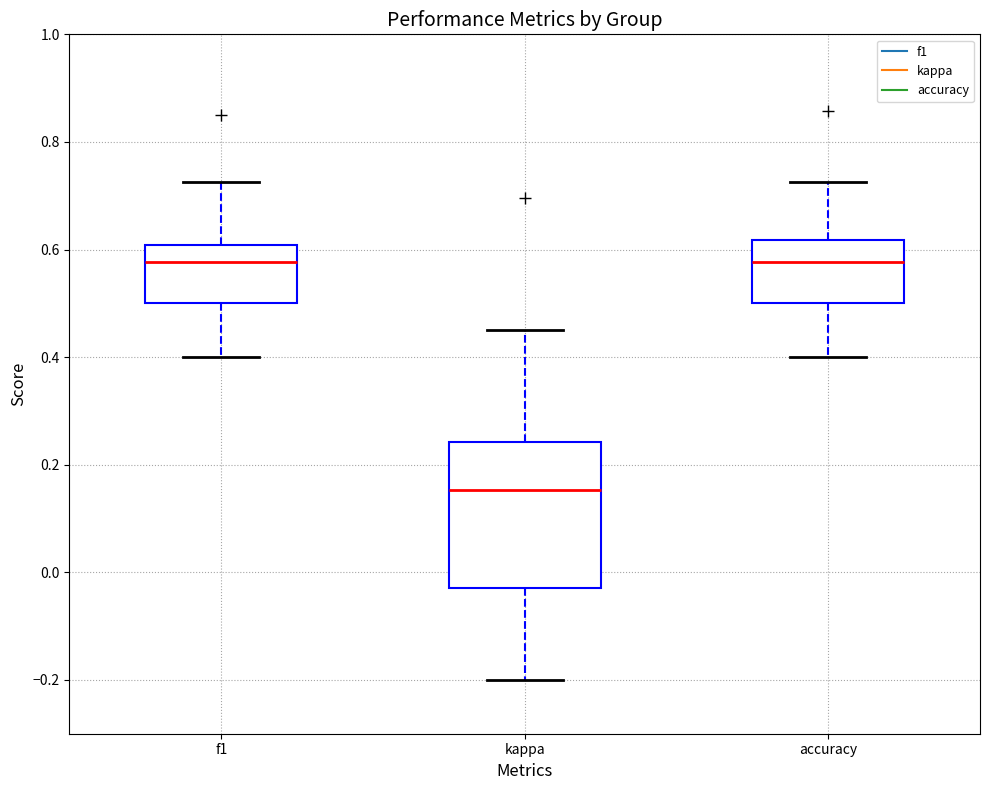

Which box is the tallest, from its lower edge to its upper edge?

kappa